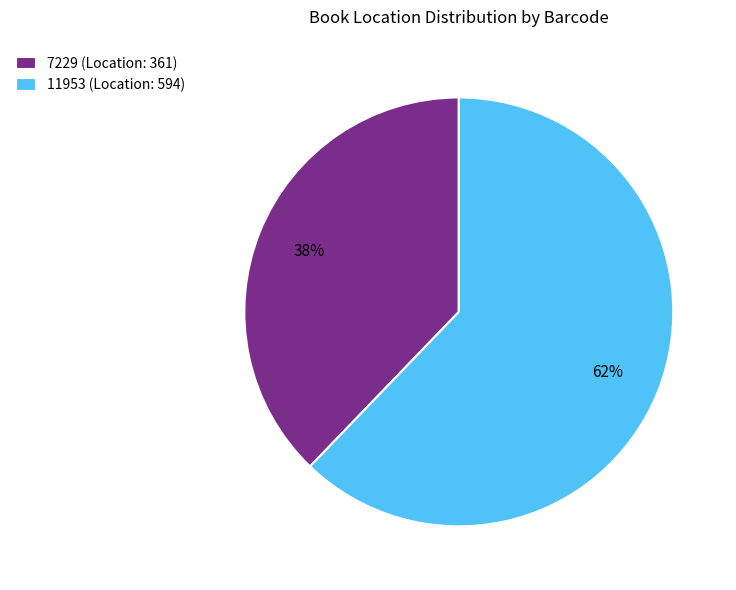

Combined, do 11953 (Location: 594) and 7229 (Location: 361) account for over 50%?

Yes